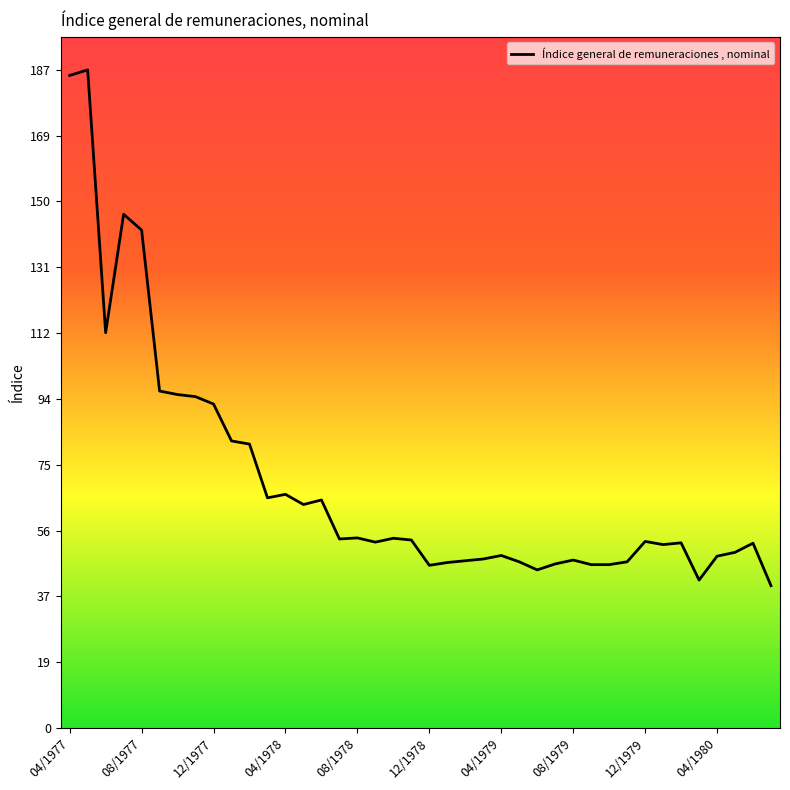

What is the difference between the maximum and minimum values?

146.8